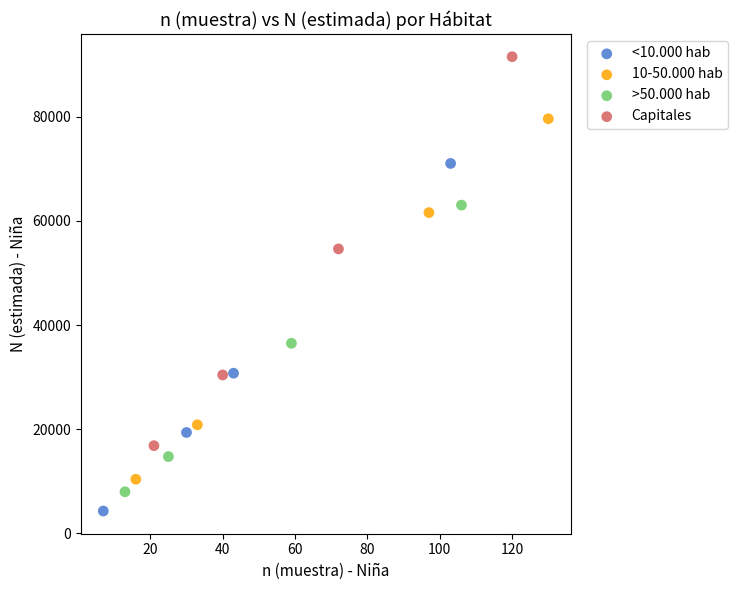

Which series has the widest spread of Y values?

Capitales